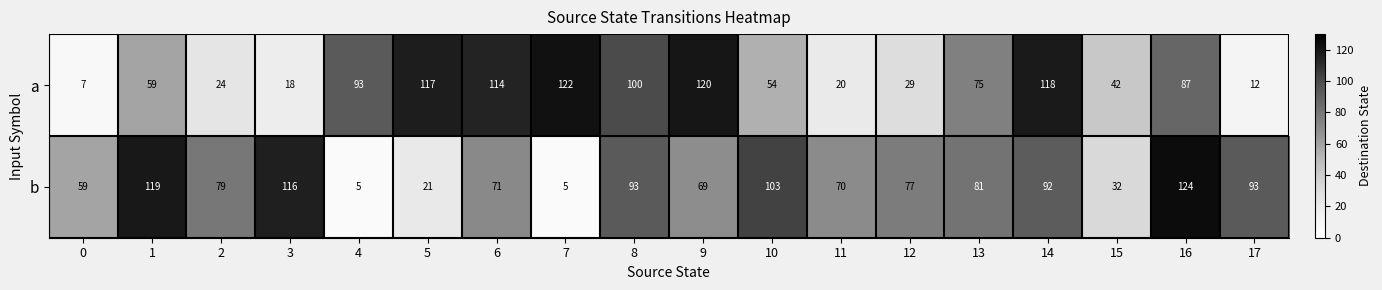

Rank the series by their maximum value, from lowest to highest.

a, b